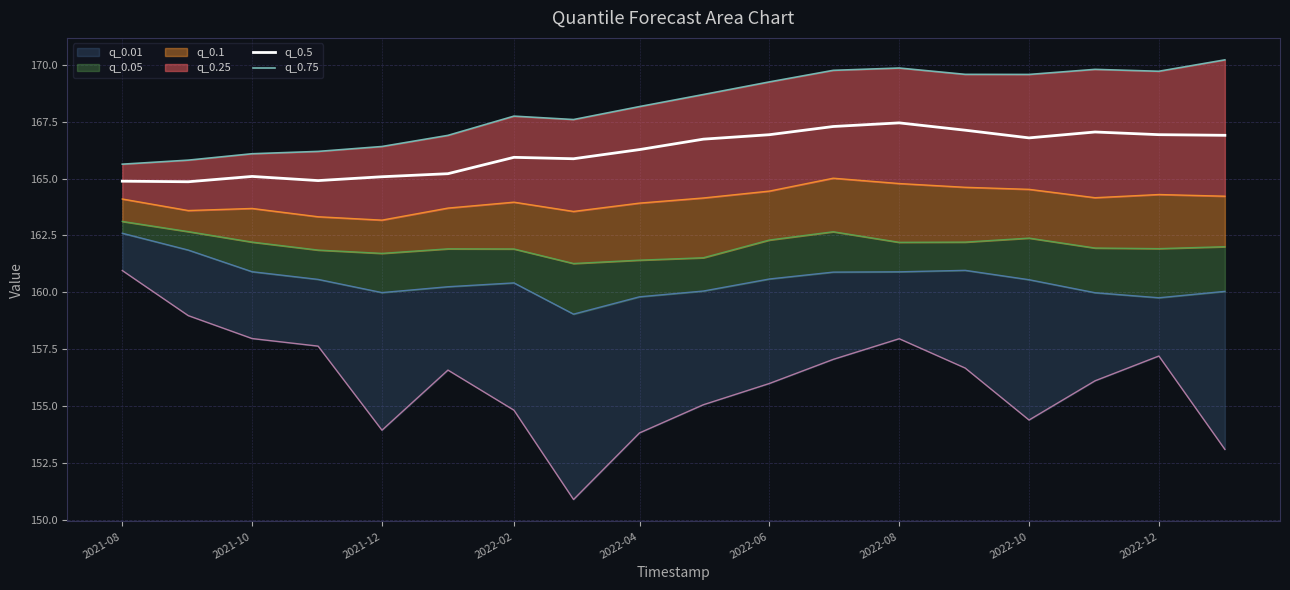

What is the difference between the maximum and second lowest values in the q_0.5 series?

2.6